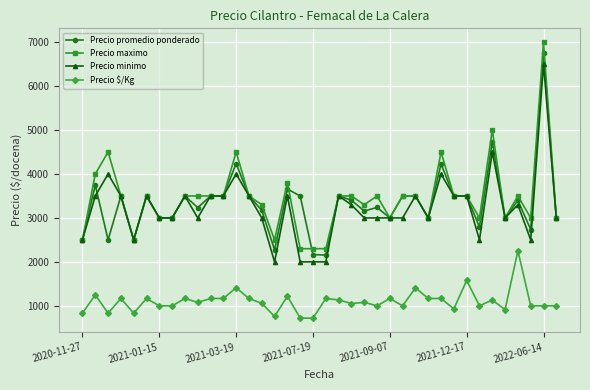

True or false: Precio promedio ponderado and Precio $/Kg intersect in this chart.

False